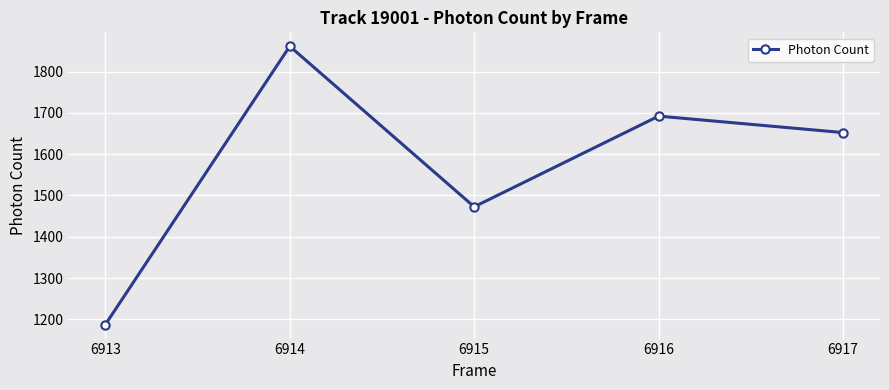

What is the smallest value displayed?

1187.1